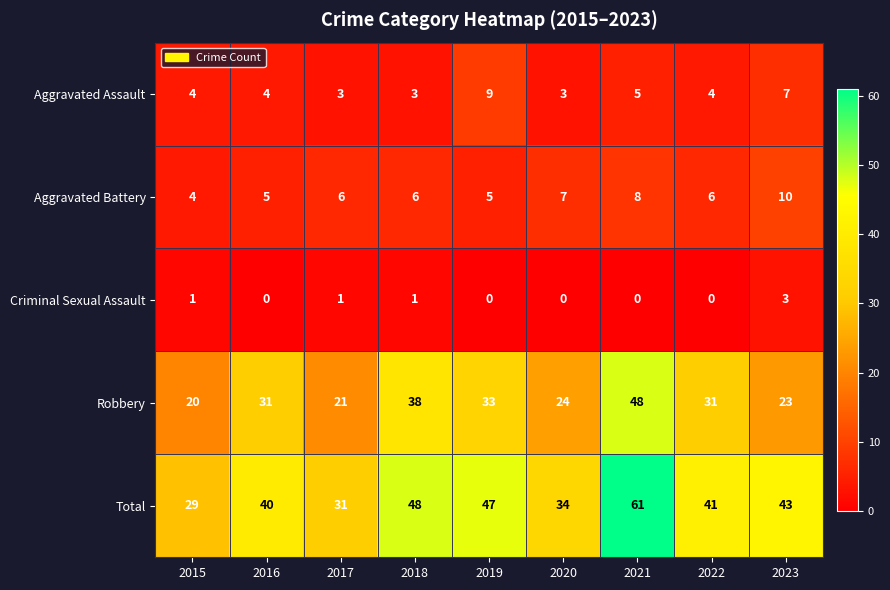

What is the sum of the Aggravated Battery values at 2021 and 2023?

18